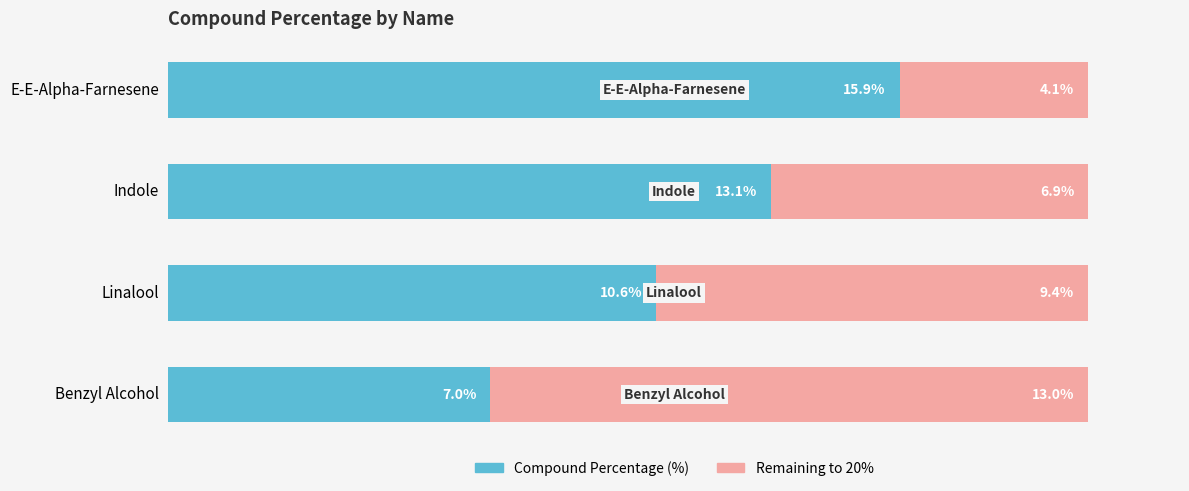

Which category has the lowest value in the Compound Percentage (%) series?

Benzyl Alcohol